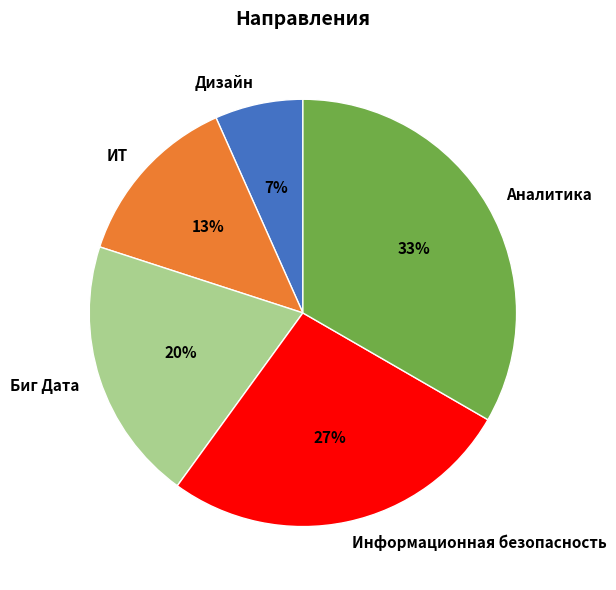

Is Дизайн the majority of the pie?

No